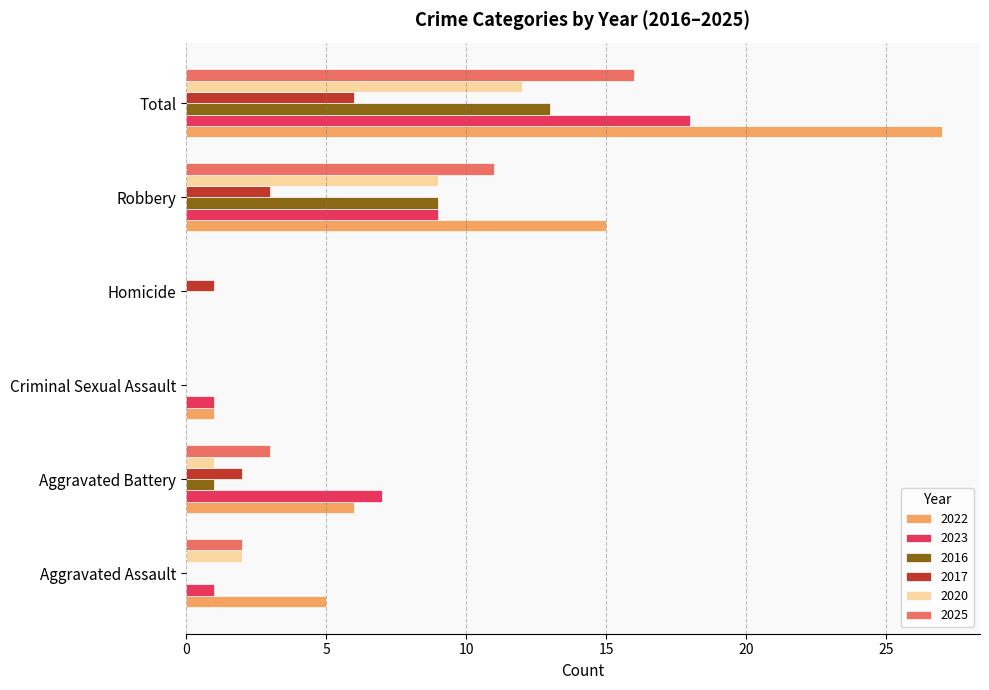

True or false: 2016 has a value of 7 at Total.

False